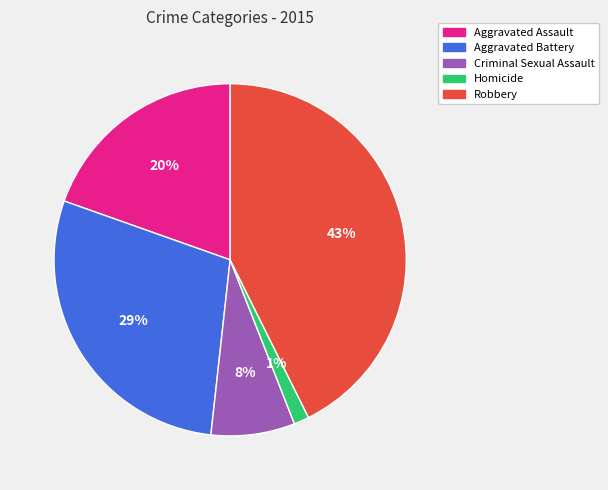

To the nearest percent, what is the difference between the Criminal Sexual Assault and Robbery slice percentages?

35%